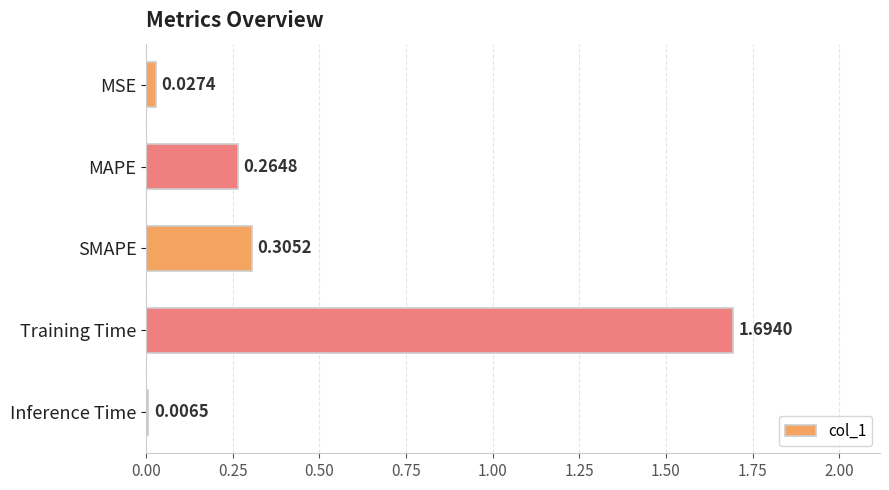

Where is the data nearest to the value 0?

Inference Time